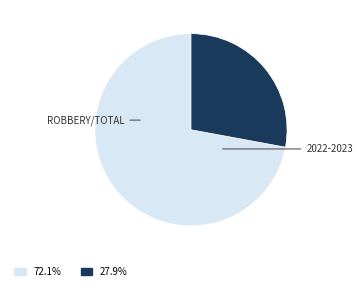

Is there any slice that represents more than half of the pie?

Yes